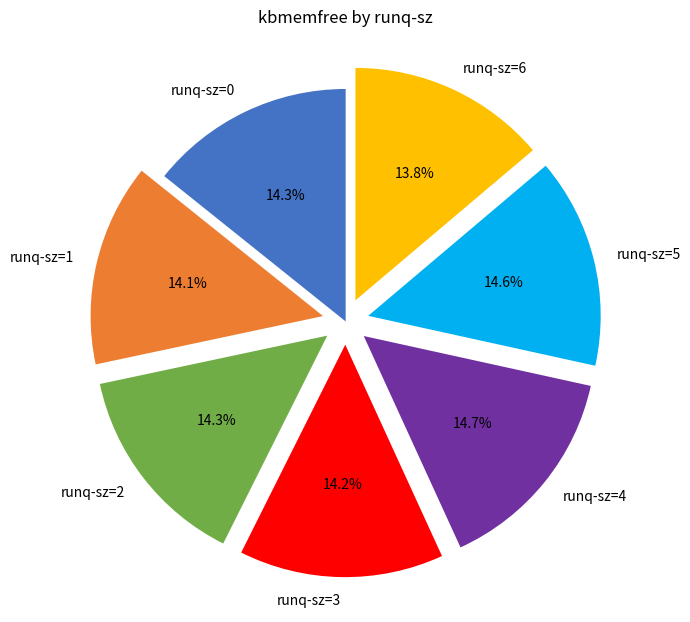

To the nearest percent, what is the average slice percentage?

14%